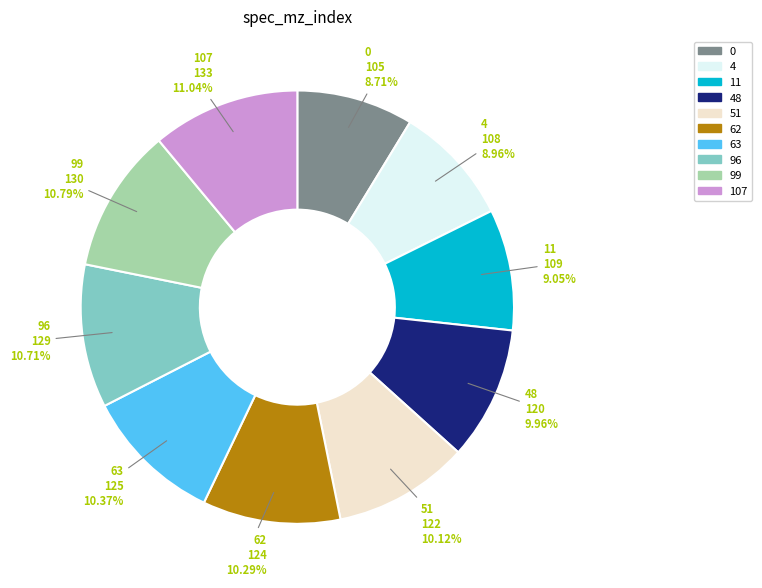

Combined, what portion of the pie is 51 and 63?

20.5%